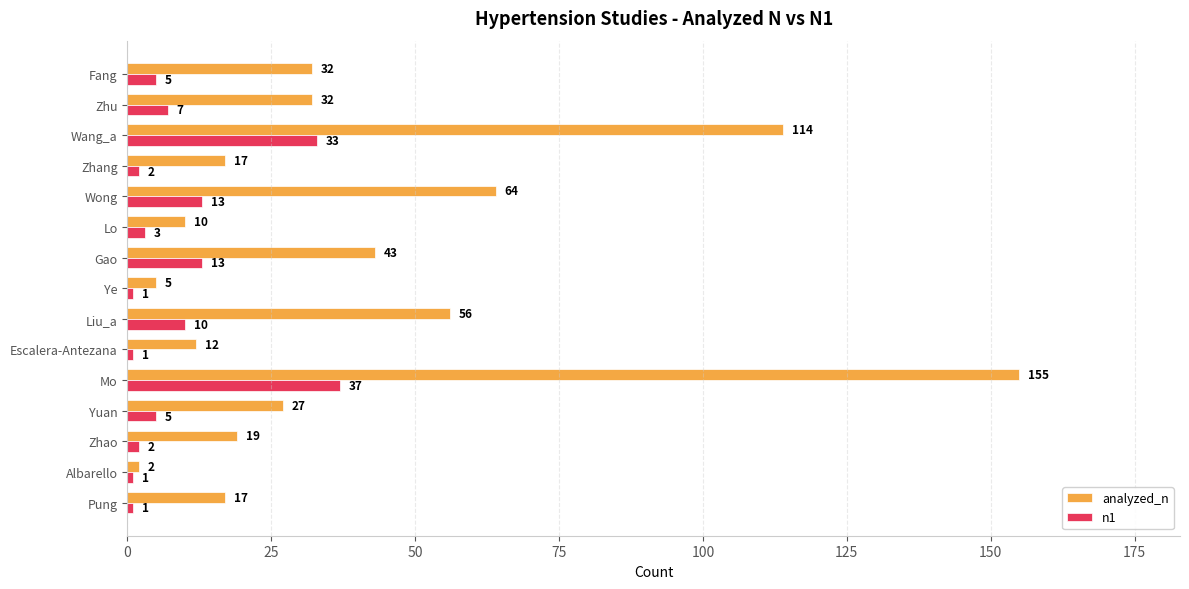

What is the sum of the analyzed_n values at Zhu and Albarello?

34